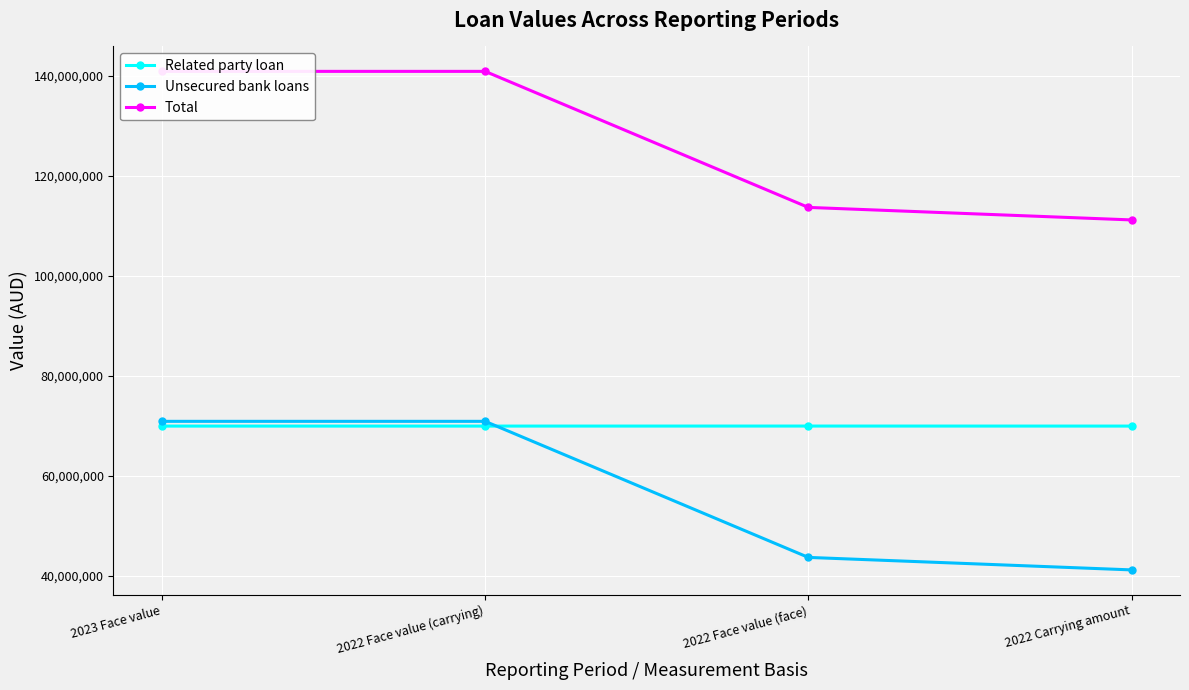

Which category has the highest value in the Related party loan series?

2022 Face value (face)